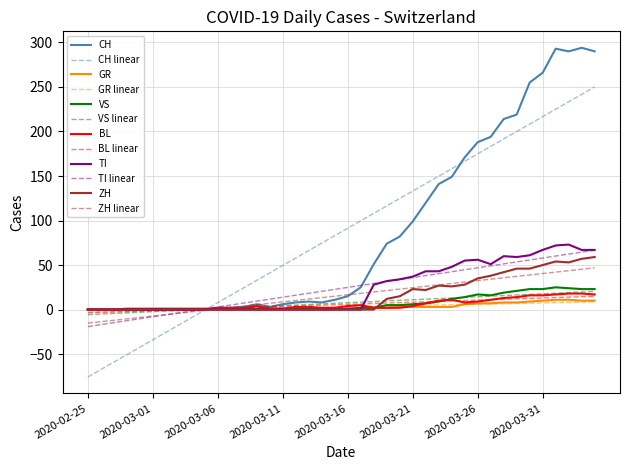

What is the minimum value shown in the chart?

-75.7